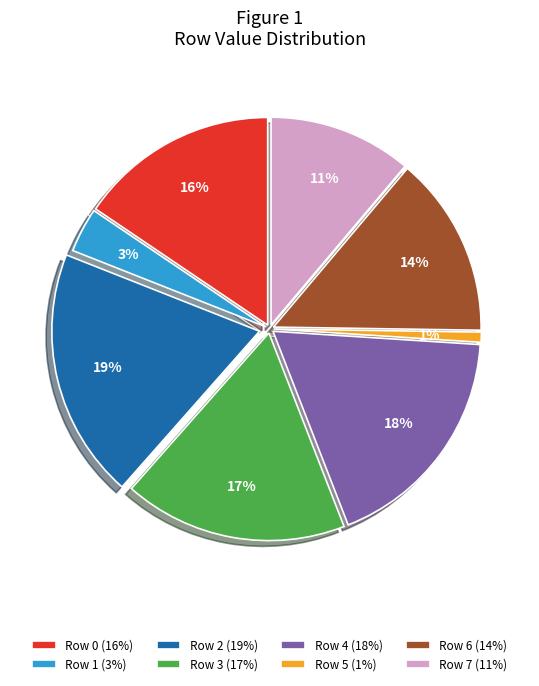

Count the number of slices in the pie.

8